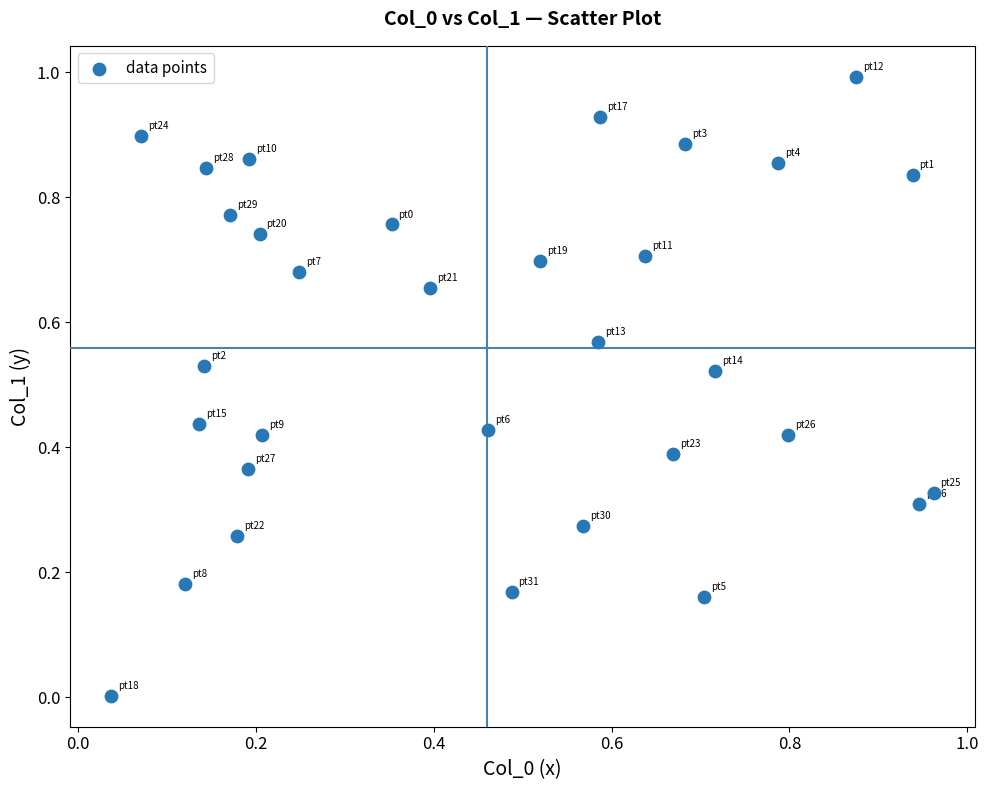

What is the range of Y values (max minus min)?

1.0